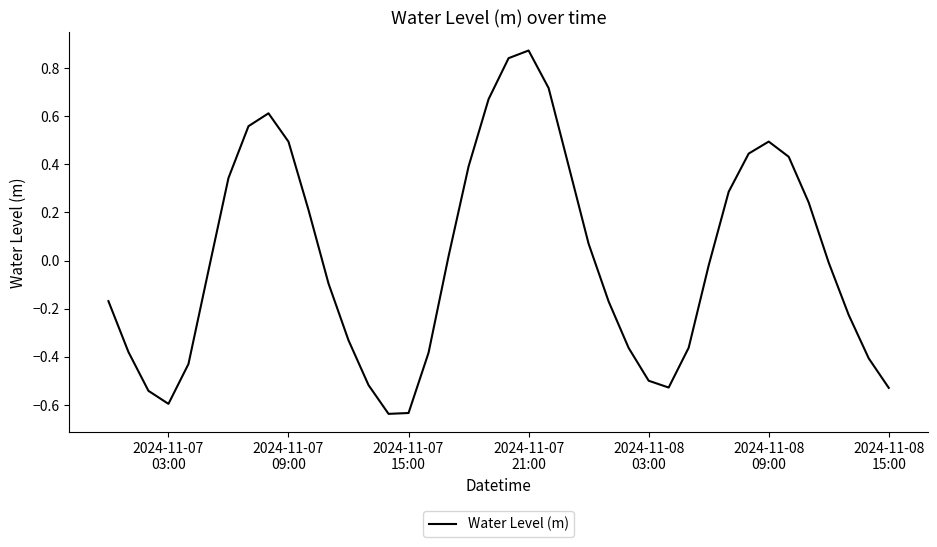

What is the difference between the maximum and minimum values?

1.5